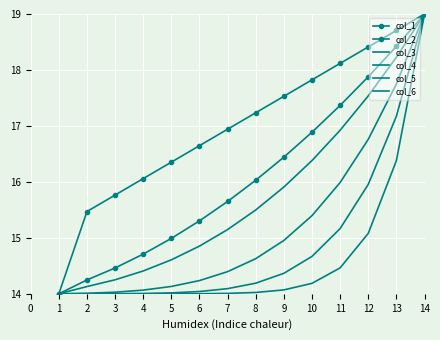

What is the value of the col_3 point at the 5th from the left?

14.6